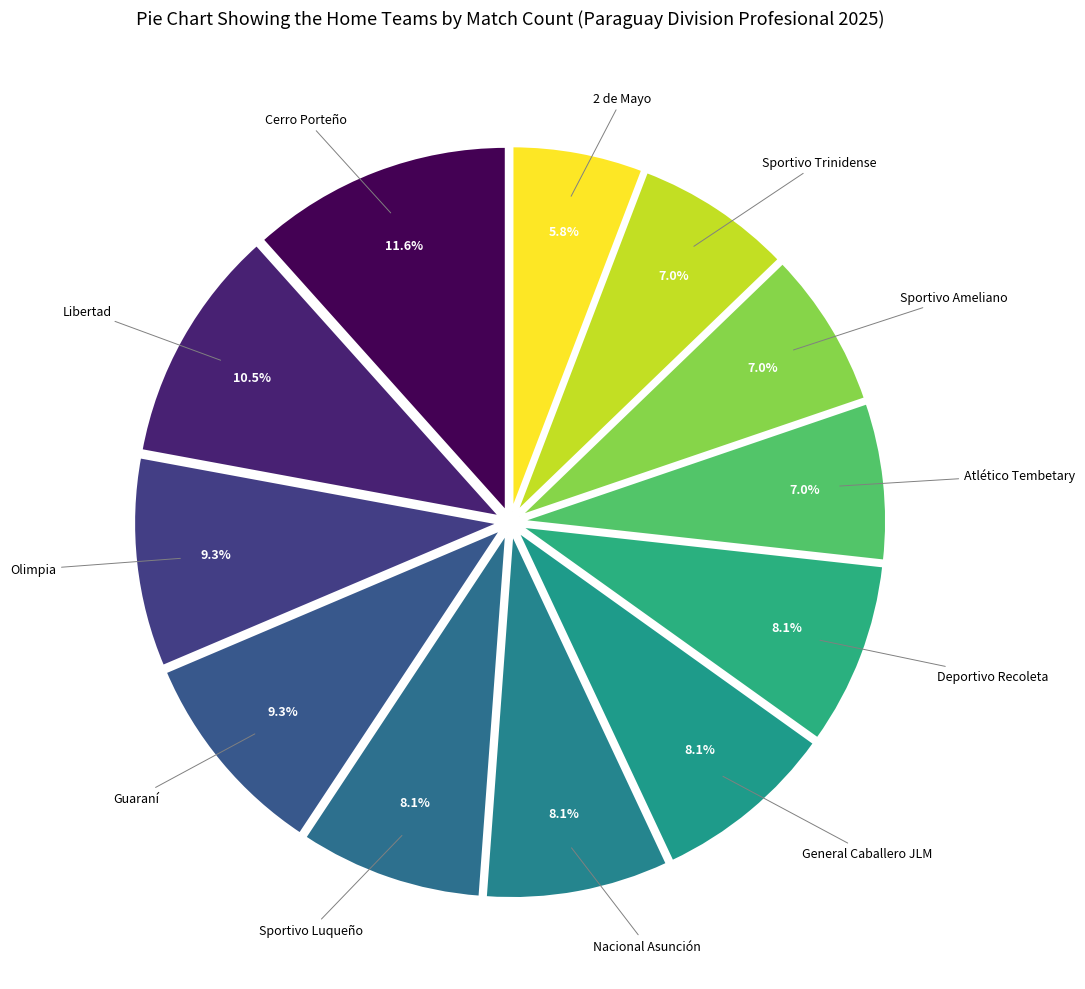

Which slice is the smallest?

2 de Mayo